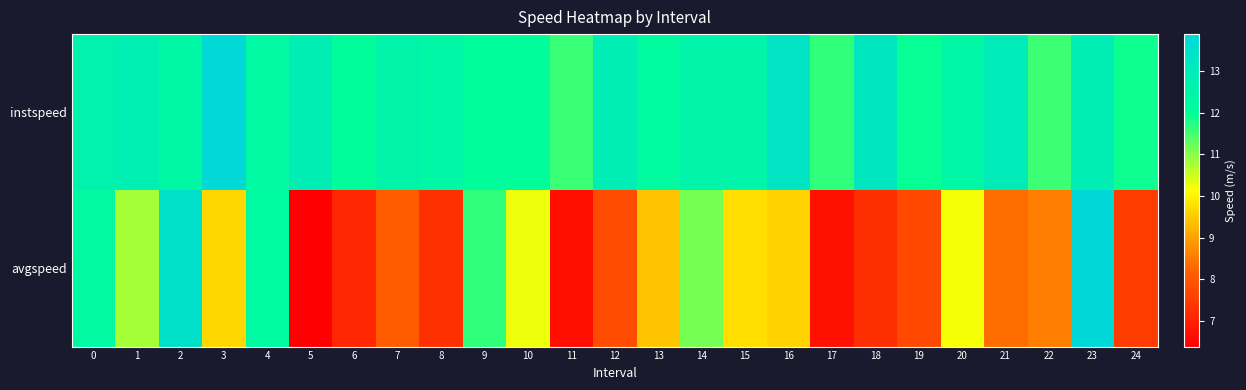

Rank the series by their maximum value, from lowest to highest.

instspeed, avgspeed